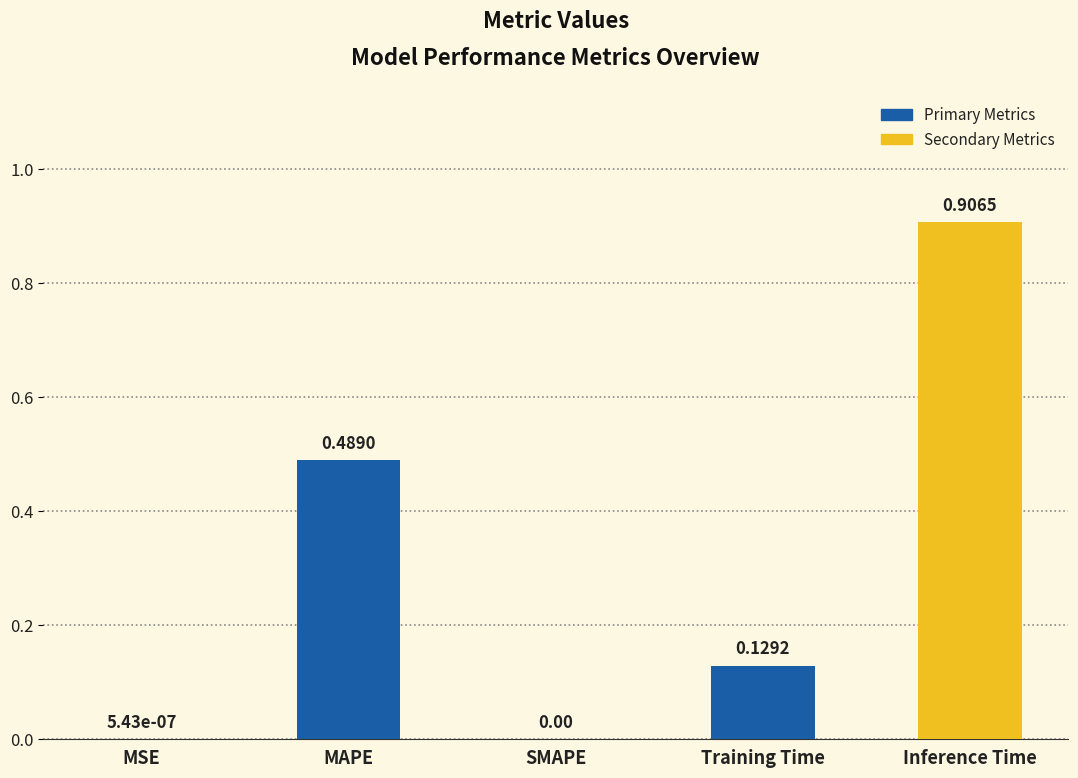

Which label corresponds to the largest value in the chart?

Inference Time